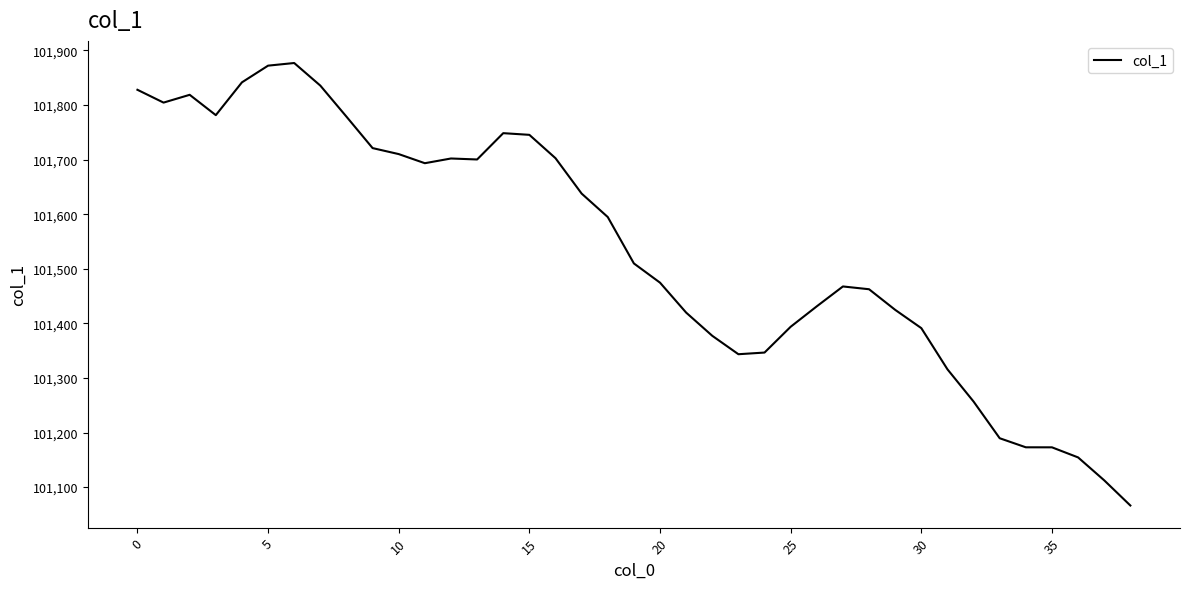

What is the difference between the maximum and minimum values?

810.6